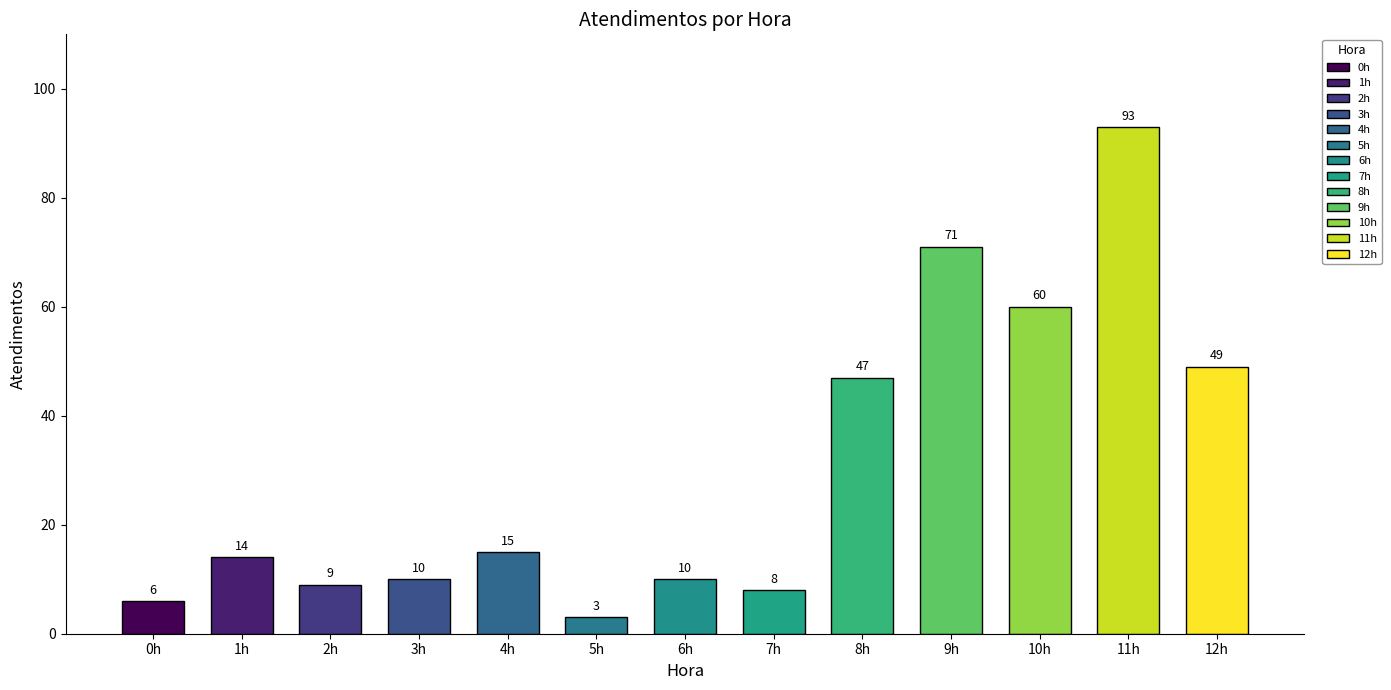

Does the chart contain any negative values?

No